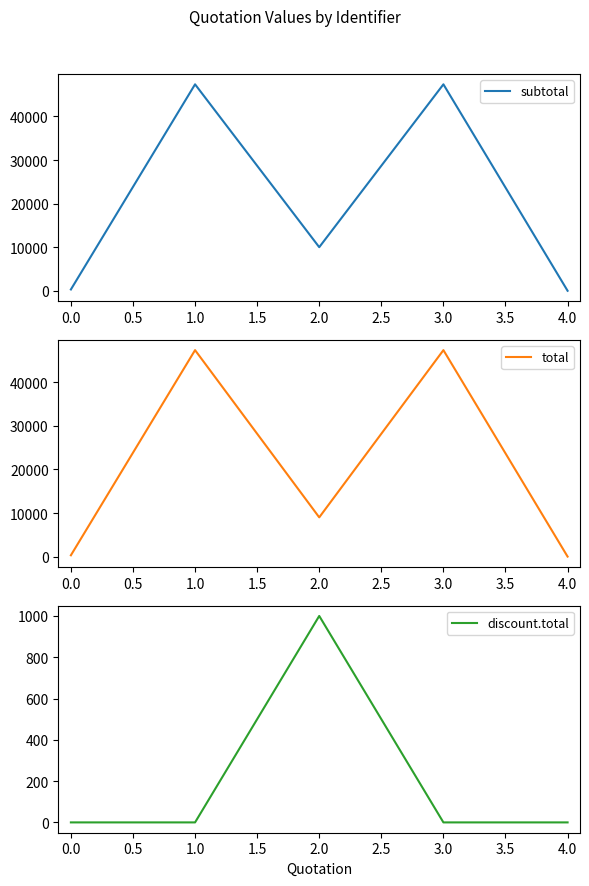

What are all the series names shown in the legend?

subtotal, total, discount.total